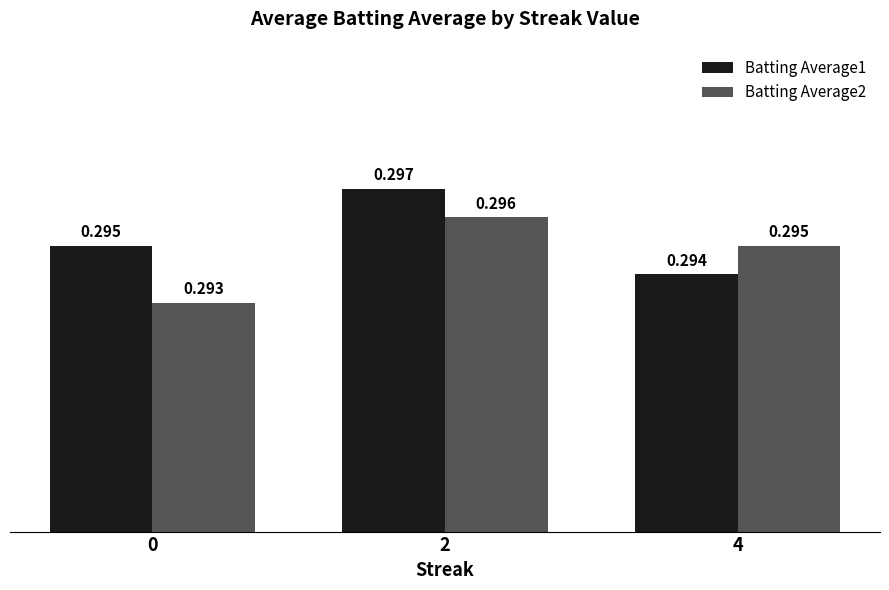

Is the value of Batting Average2 at 2 greater than the value of Batting Average1 at 4?

Yes